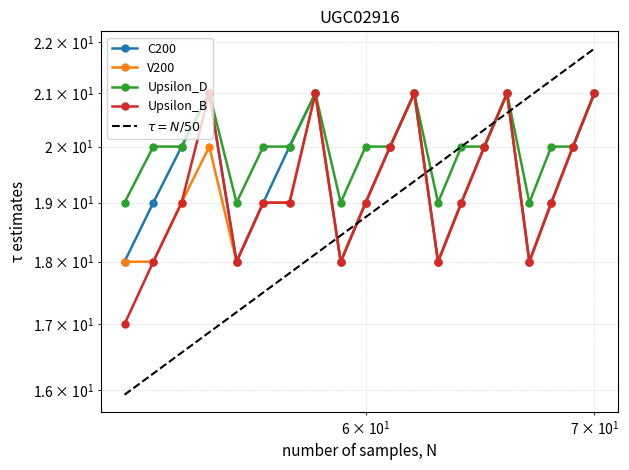

Reading right to left, extract all data points from this chart.

C200: 21	20	19	18	21	20	19	18	21	20	19	18	21	20	19	18	21	20	19	18
V200: 21	20	19	18	21	20	19	18	21	20	19	18	21	19	19	18	20	19	18	18
Upsilon_D: 21	20	20	19	21	20	20	19	21	20	20	19	21	20	20	19	21	20	20	19
Upsilon_B: 21	20	19	18	21	20	19	18	21	20	19	18	21	19	19	18	21	19	18	17